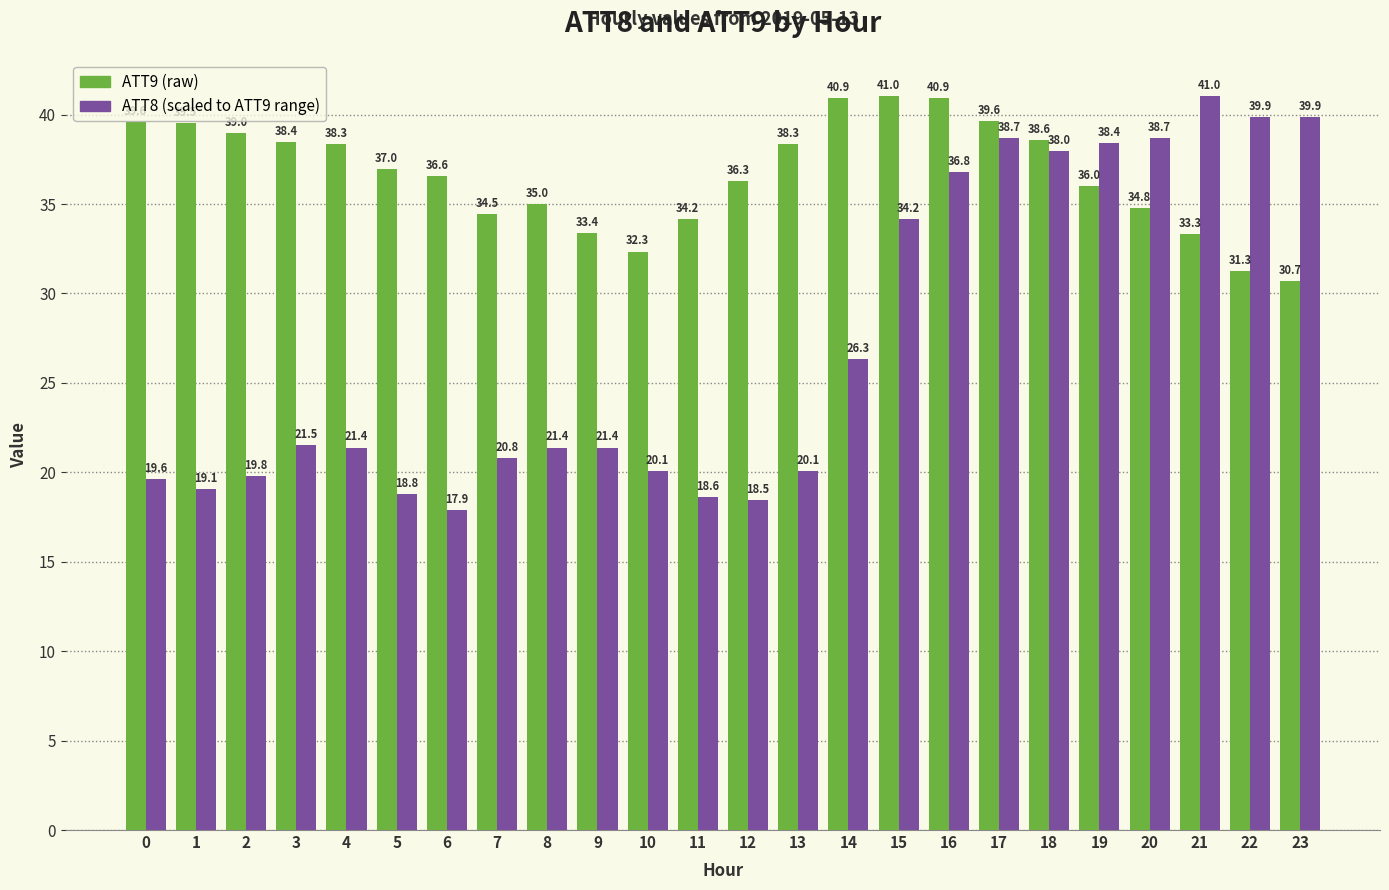

At which category is the sum across all series the highest?

17